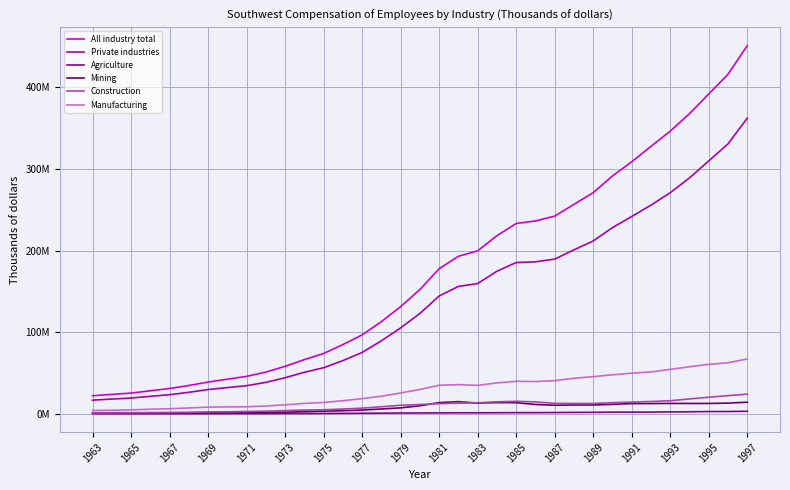

What are all the series names shown in the legend?

All industry total, Private industries, Agriculture, Mining, Construction, Manufacturing